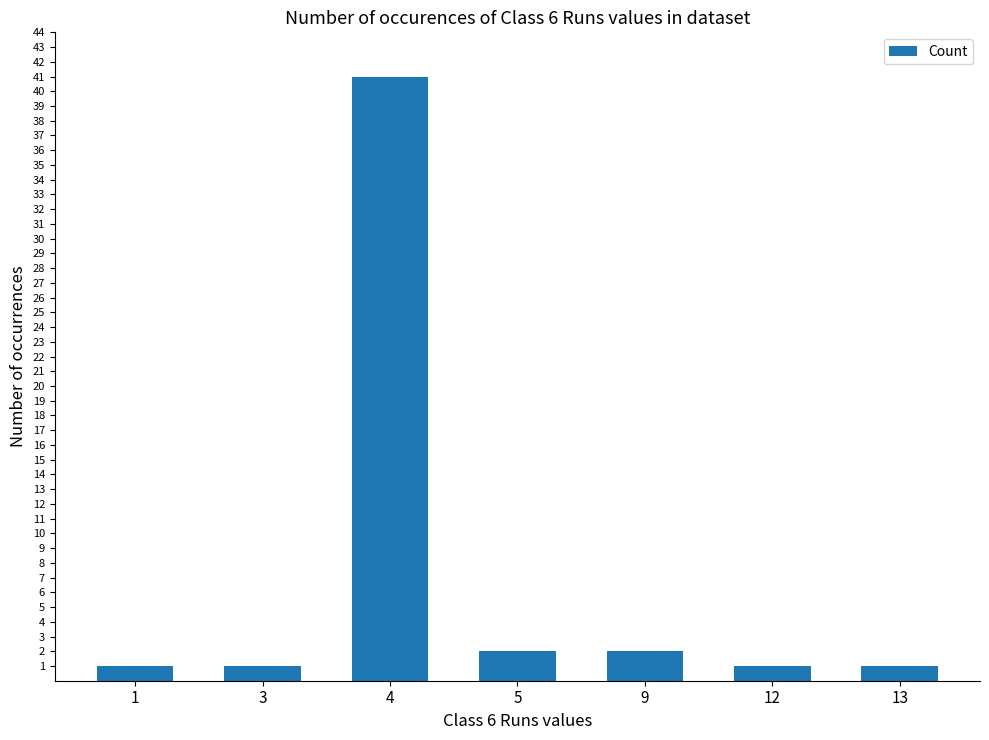

Which has a higher value, 5 or 3?

5